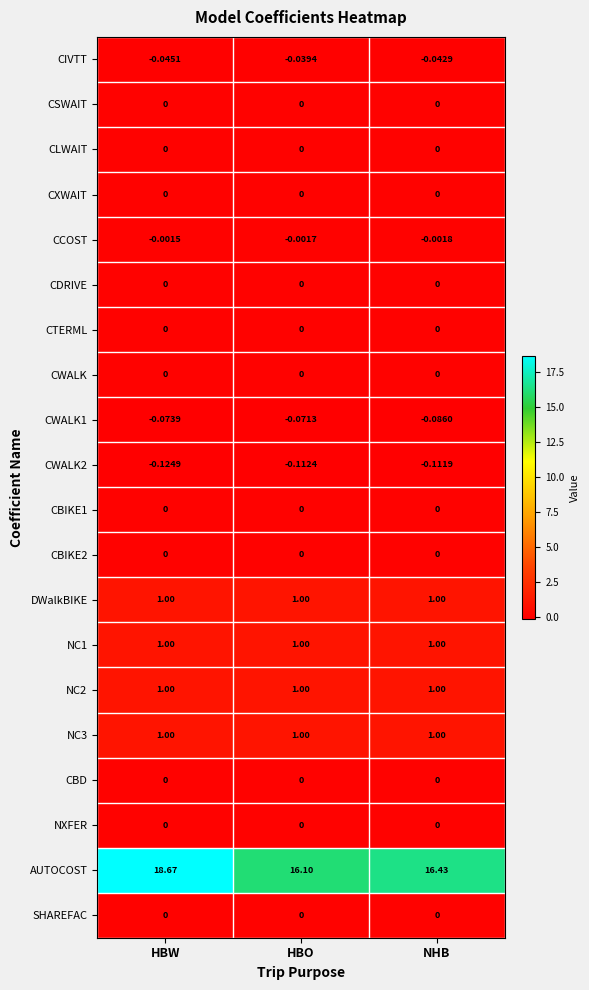

Is the value of SHAREFAC at NHB greater than the value of AUTOCOST at NHB?

No